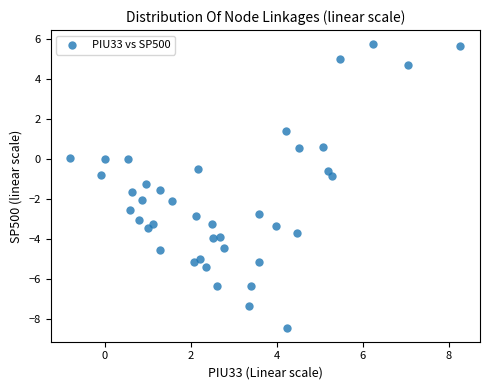

What is the range of Y values (max minus min)?

14.2